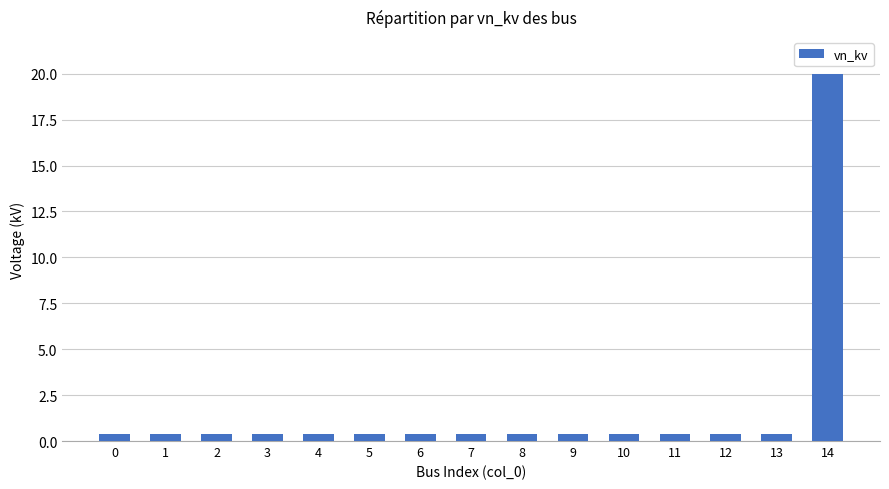

Which label corresponds to the largest value in the chart?

14